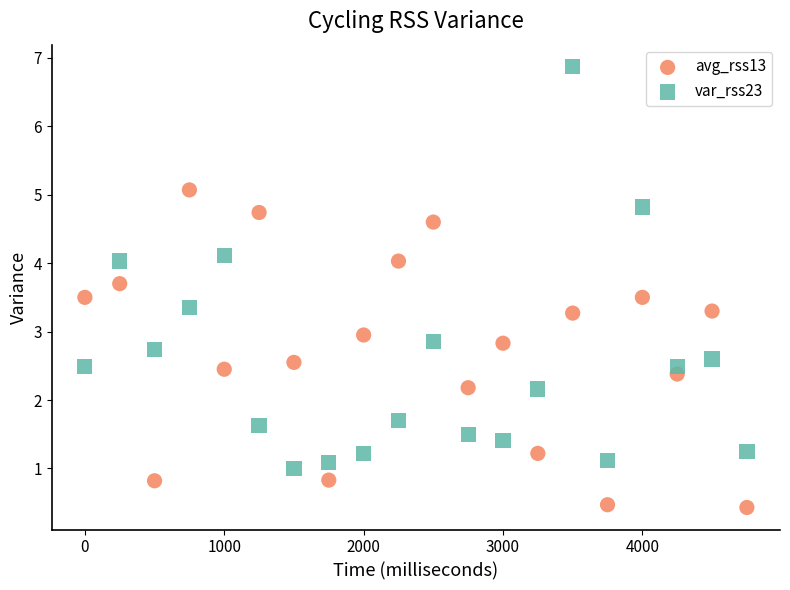

Which series reaches the minimum Y coordinate?

avg_rss13